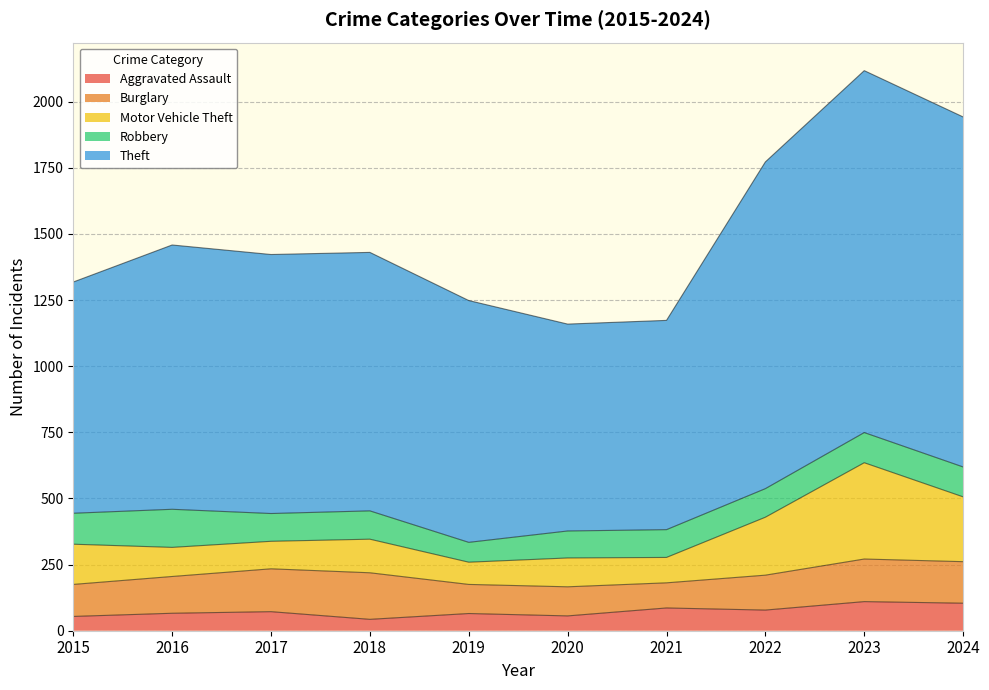

Reading right to left, what are all the values shown in this chart?

Aggravated Assault: 2024=104	2023=110	2022=78	2021=86	2020=56	2019=65	2018=43	2017=72	2016=66	2015=54
Burglary: 2024=157	2023=161	2022=132	2021=95	2020=110	2019=110	2018=176	2017=162	2016=139	2015=121
Motor Vehicle Theft: 2024=245	2023=364	2022=219	2021=96	2020=109	2019=84	2018=127	2017=104	2016=110	2015=152
Robbery: 2024=113	2023=114	2022=108	2021=105	2020=102	2019=75	2018=107	2017=105	2016=144	2015=117
Theft: 2024=1323	2023=1368	2022=1235	2021=791	2020=782	2019=914	2018=977	2017=979	2016=999	2015=874